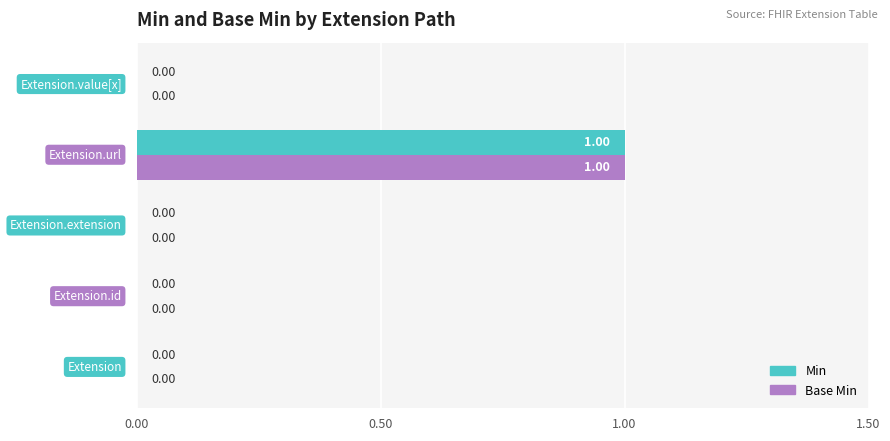

Reading right to left, list all the values displayed in this chart.

Min: 0	1	0	0	0
Base Min: 0	1	0	0	0